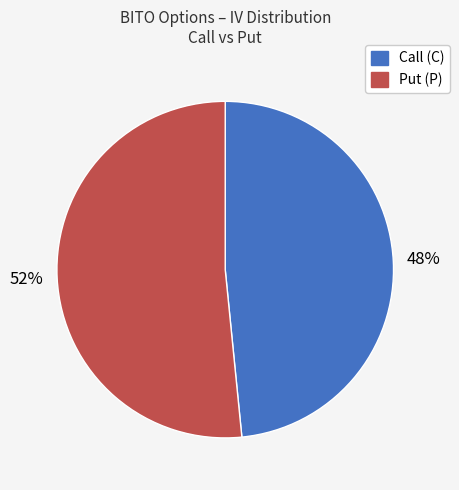

Does any single category account for the majority?

Yes